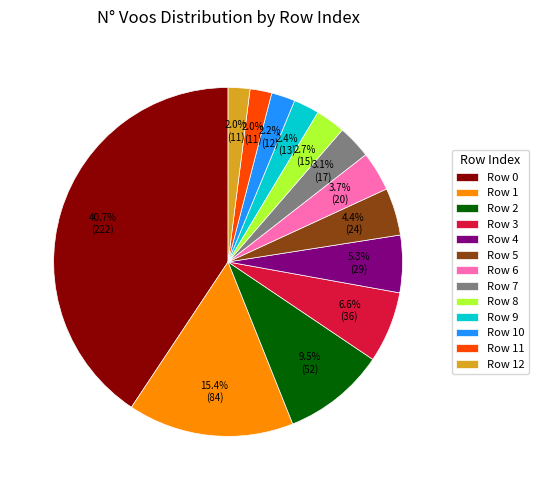

What is the largest slice in the pie chart?

Row 0